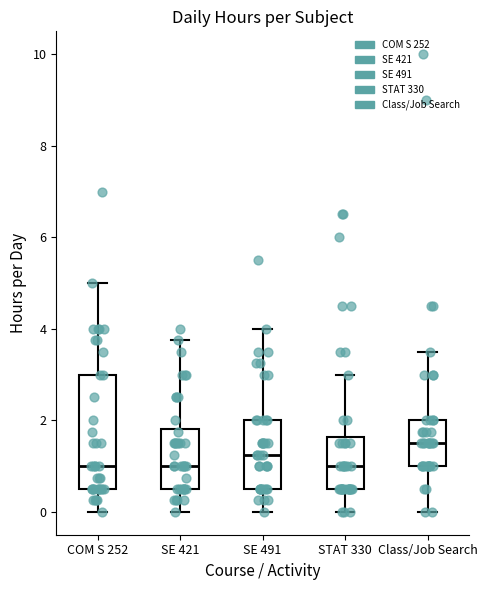

Where is the upper edge of the box for STAT 330 on the y-axis? The values are not printed on the chart, so give them approximately, as read against the axis.

1.6